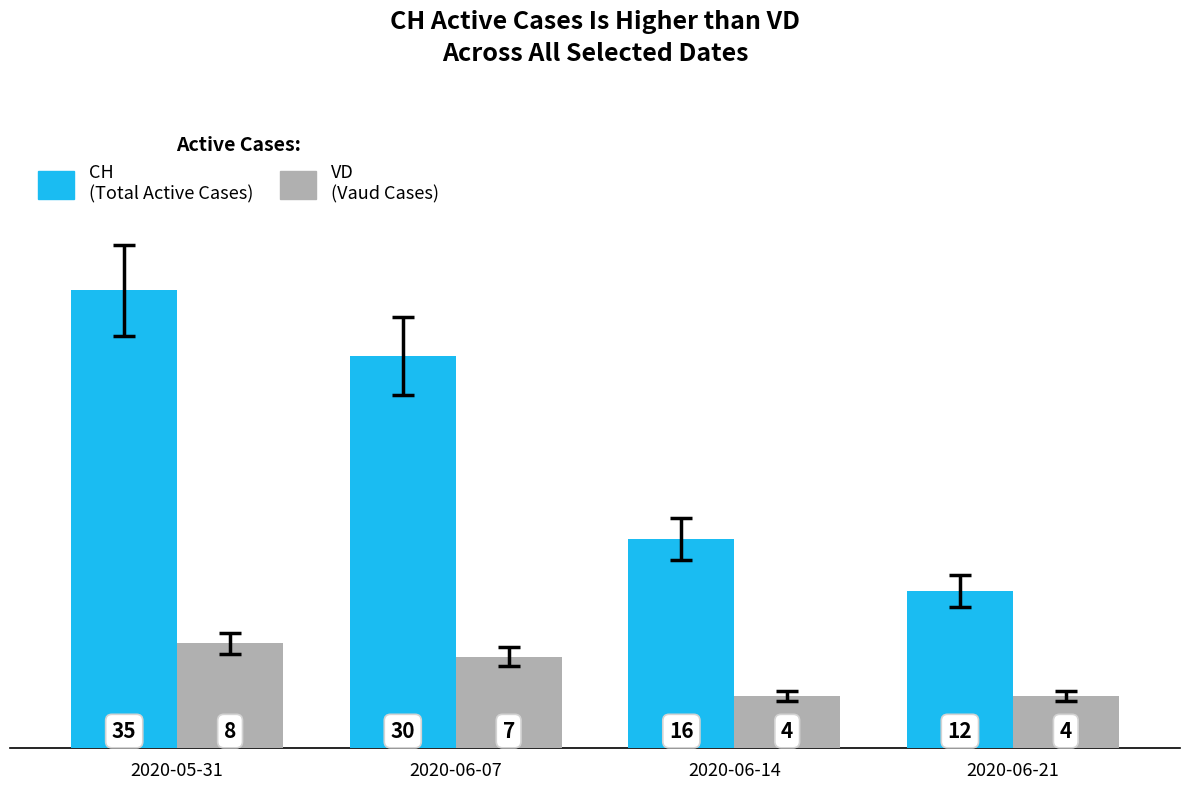

At which category does the chart reach its peak across all series?

2020-05-31